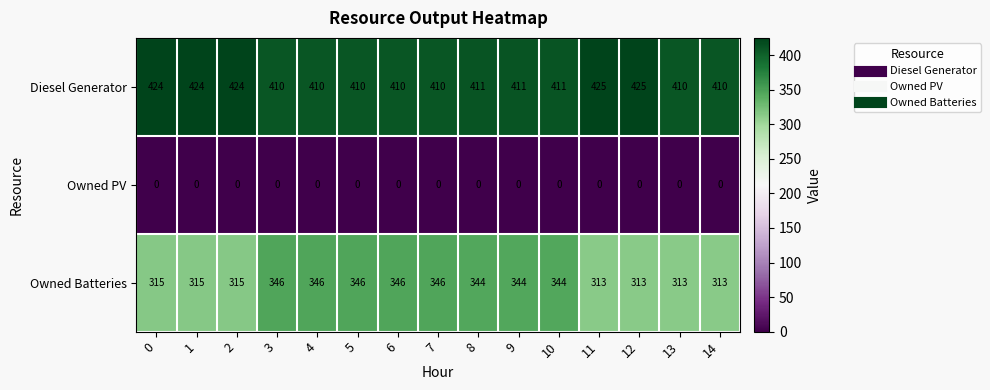

Which series changed the most between 0 and 10?

Owned Batteries